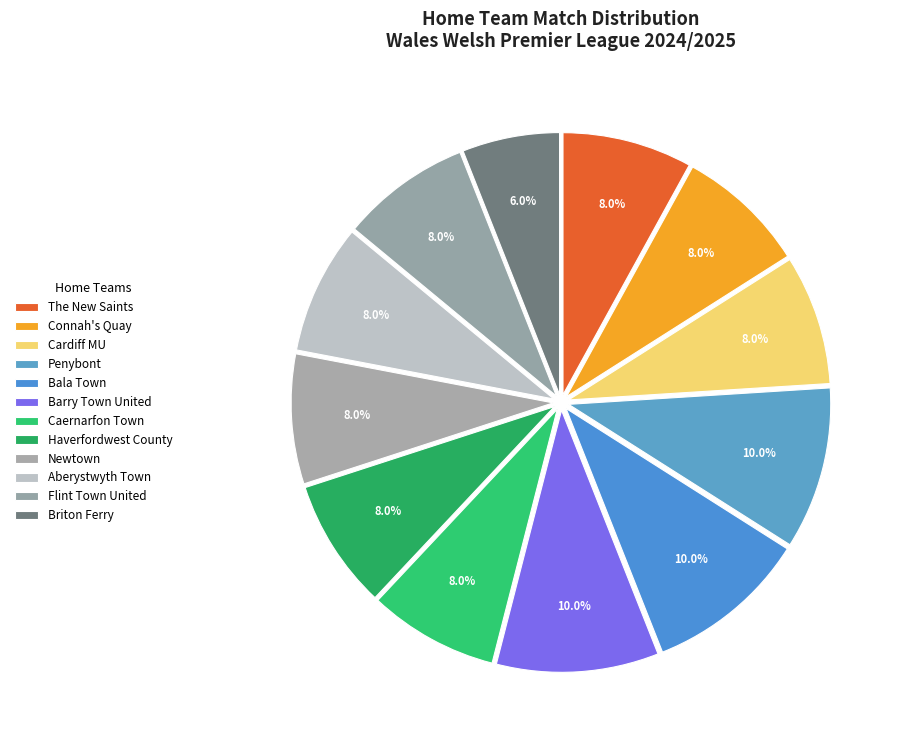

How many segments does this pie chart have?

12